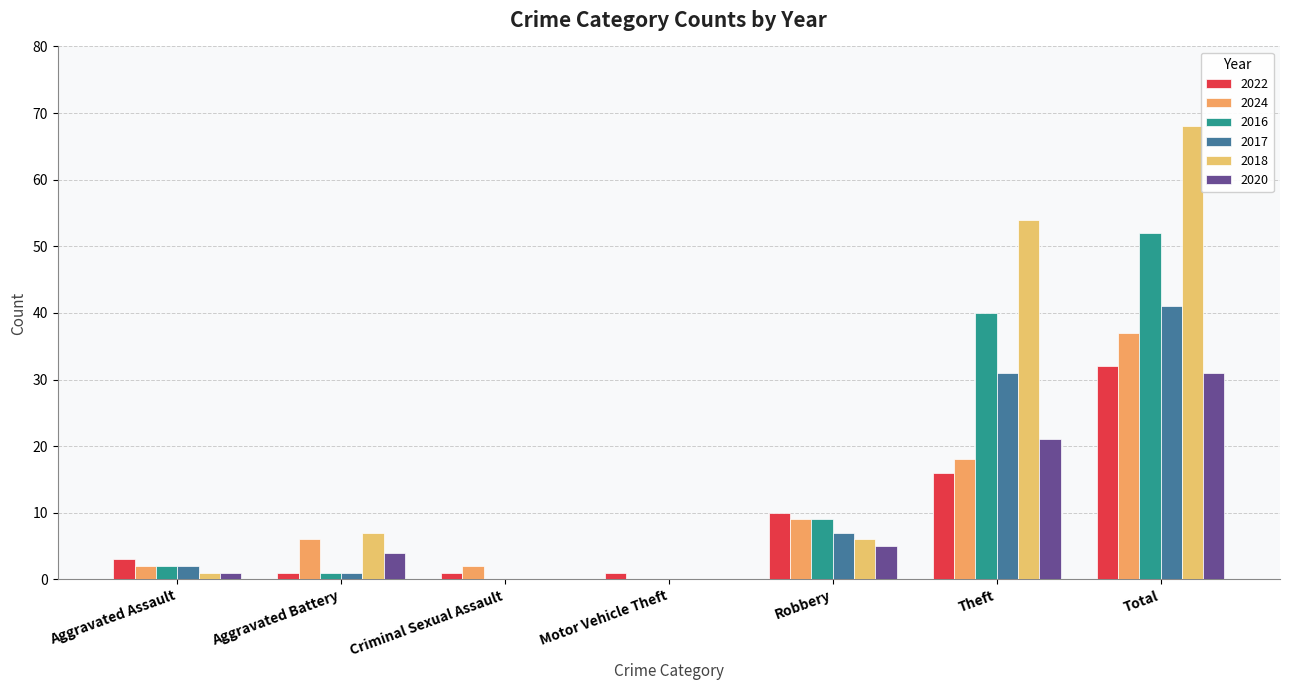

Which series has the widest spread of values?

2018